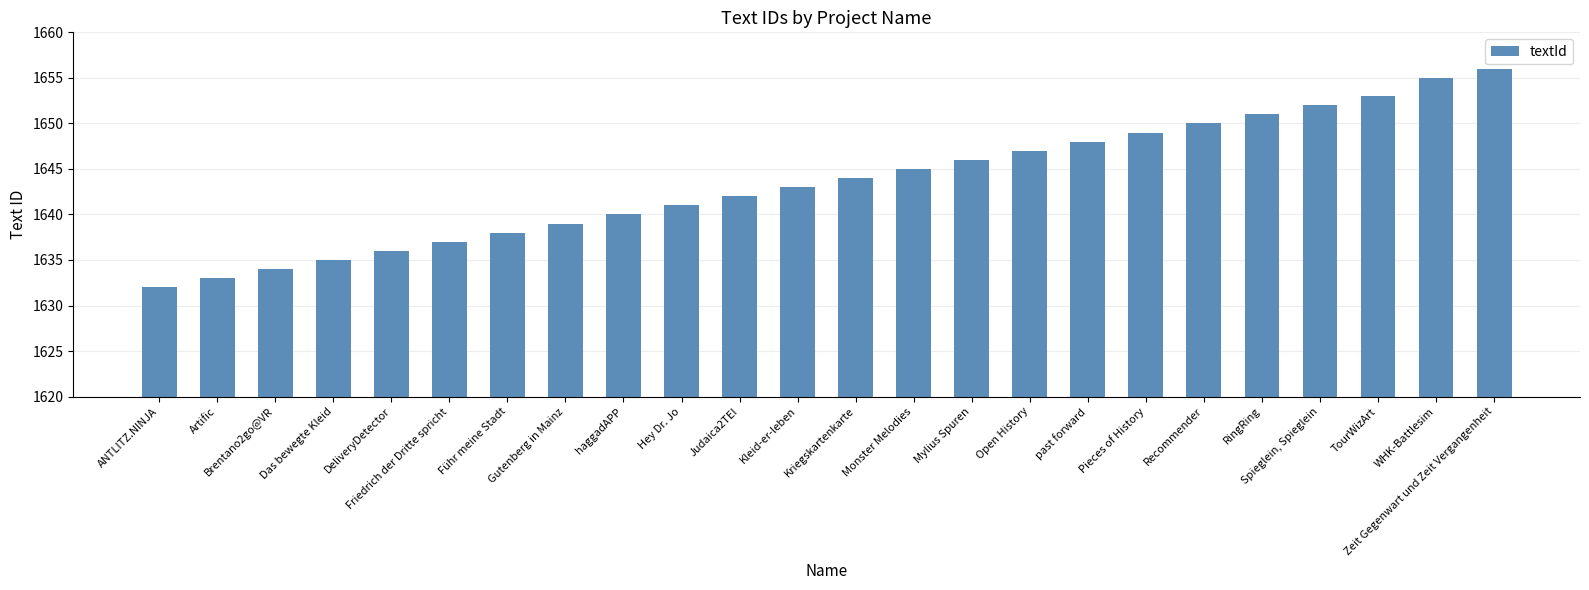

What is the difference between the second highest and second lowest values?

22